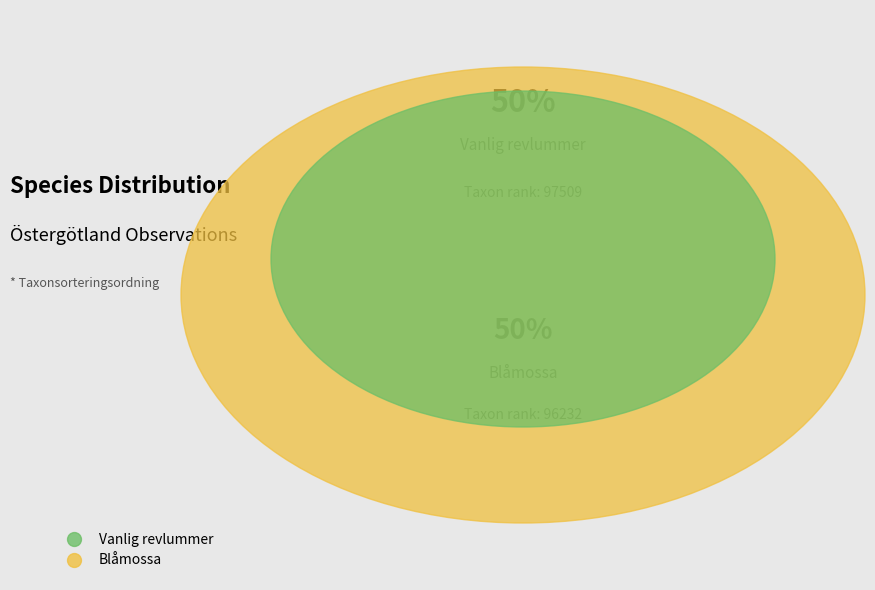

What is the ratio of the value at Vanlig revlummer to the value at Blåmossa?

1.0